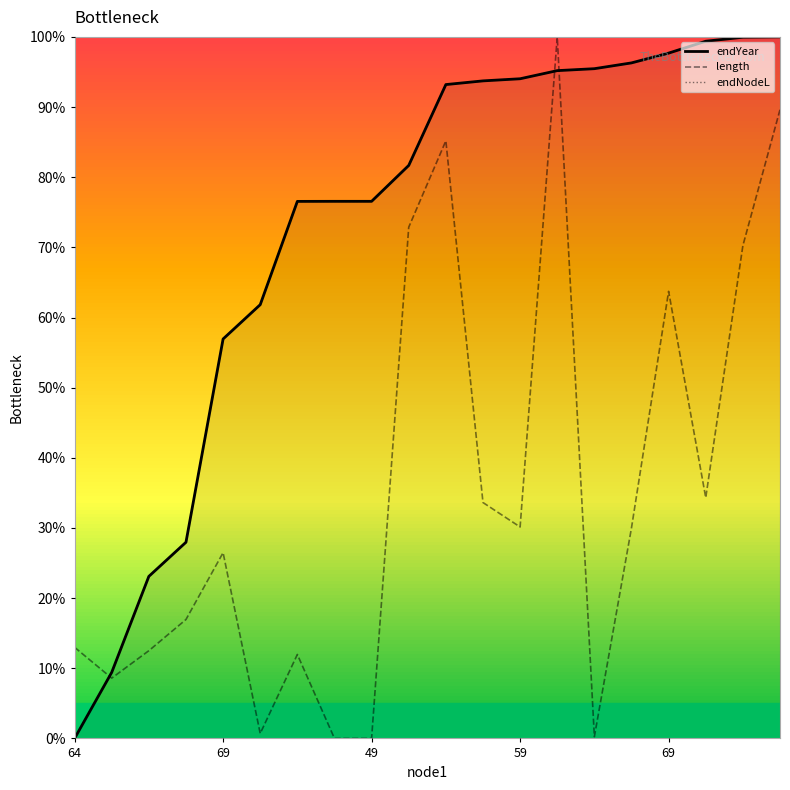

How many positive values does the endNodeL series have?

19